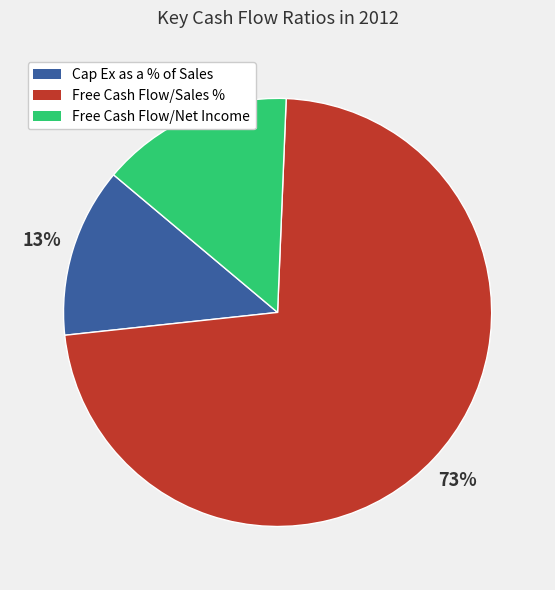

Does Cap Ex as a % of Sales account for over 50% of the chart?

No